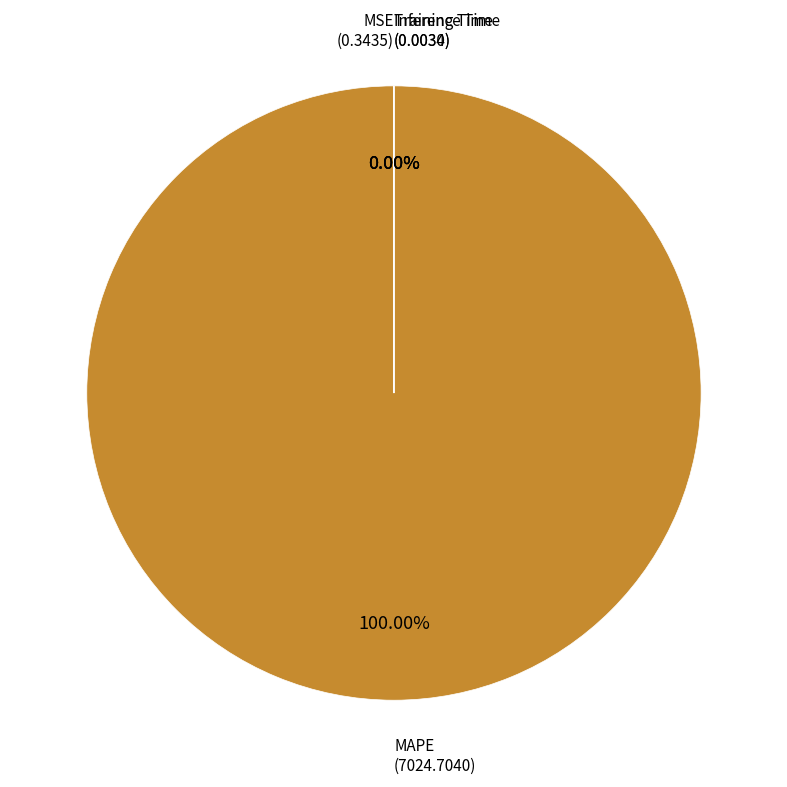

What is the smallest slice in the pie chart?

Inference Time